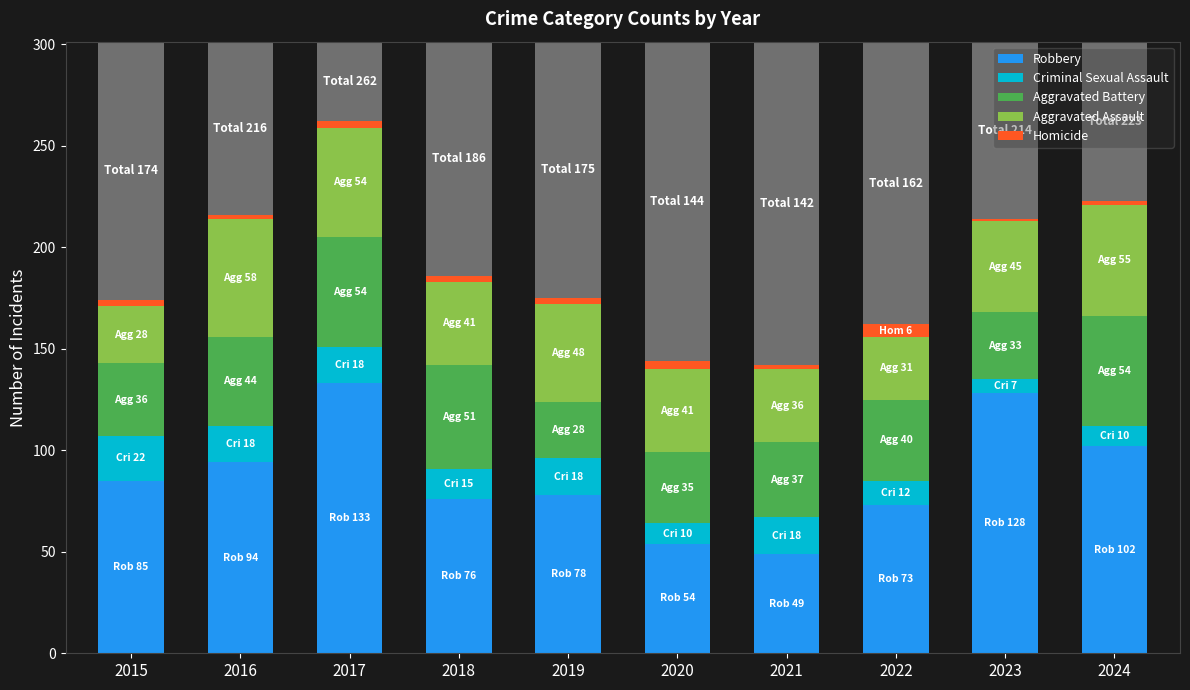

At which category is the sum across all series the highest?

2017